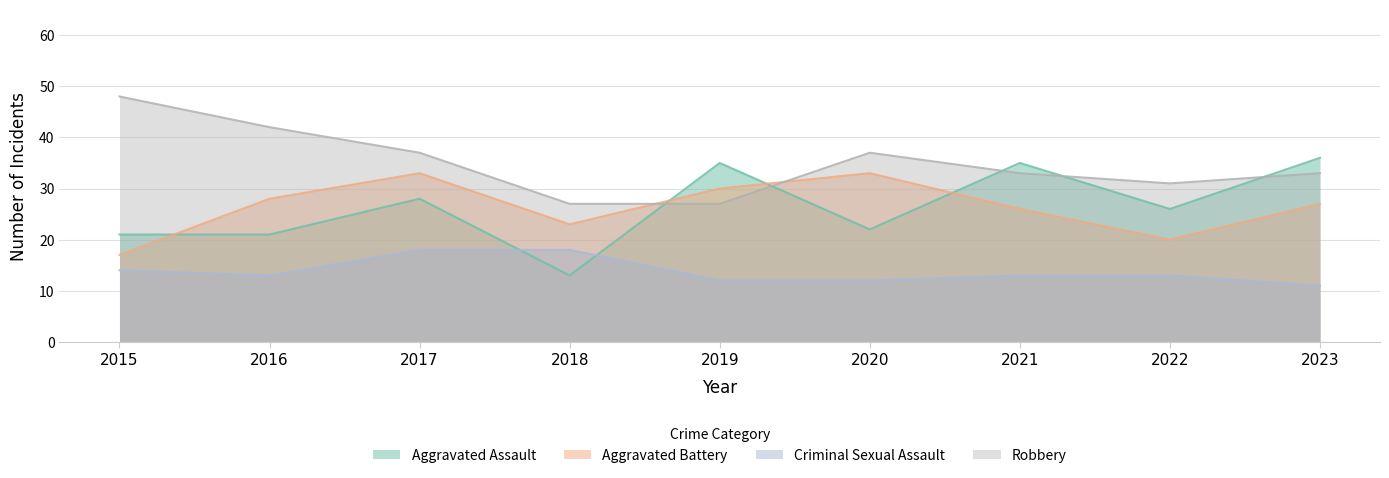

Where does the Aggravated Assault series first go above 26?

2017